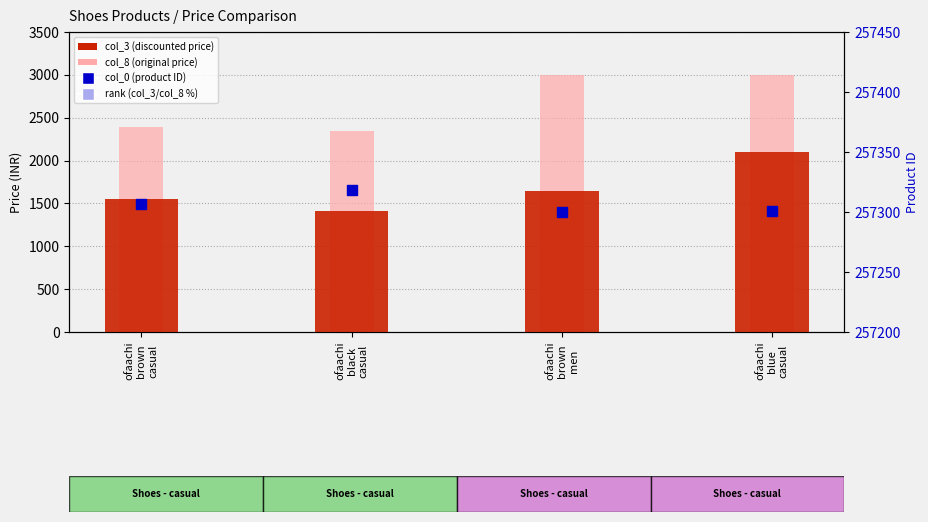

What are all the series names shown in the legend?

col_3 (discounted price), col_8 (original price), col_0 (product ID), rank (col_3/col_8 %)